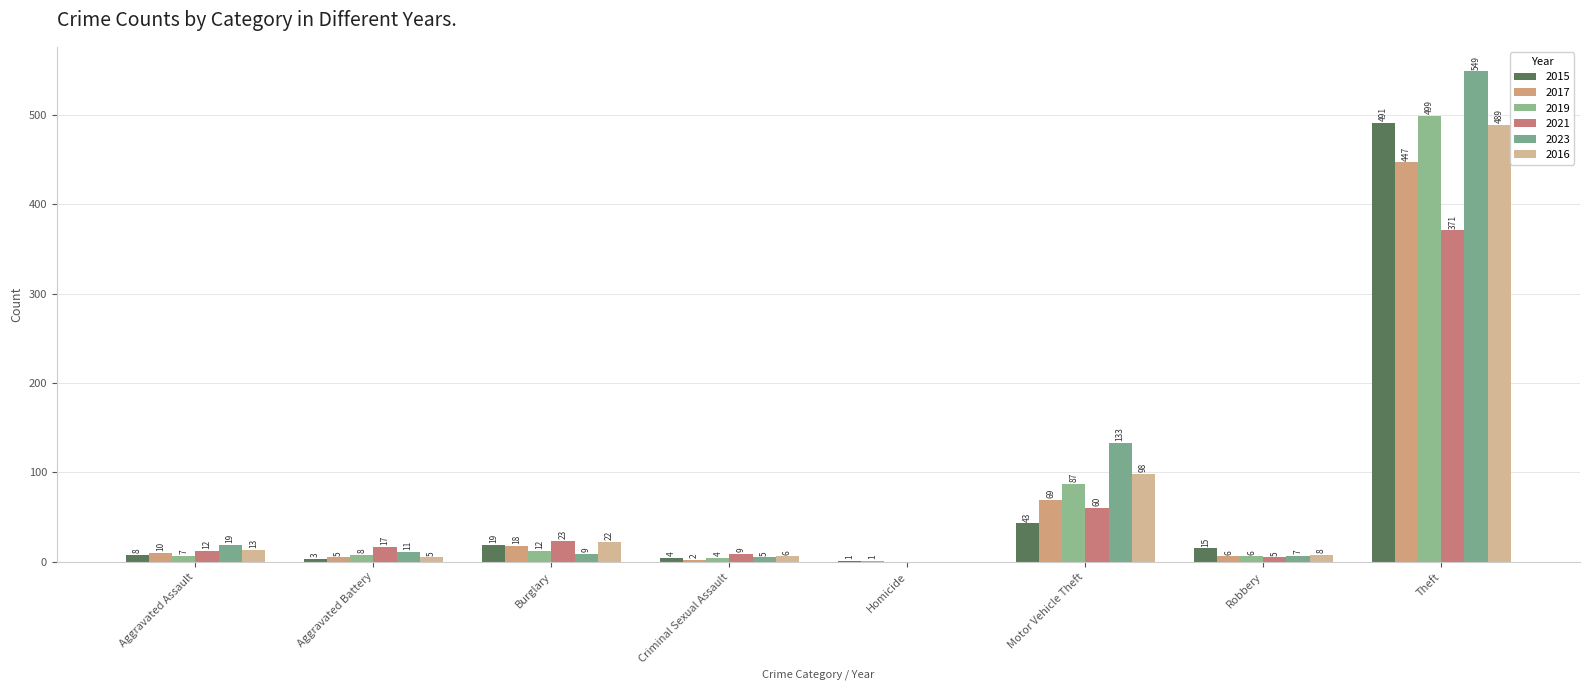

Is it true that 2023 equals 7 at Robbery?

True